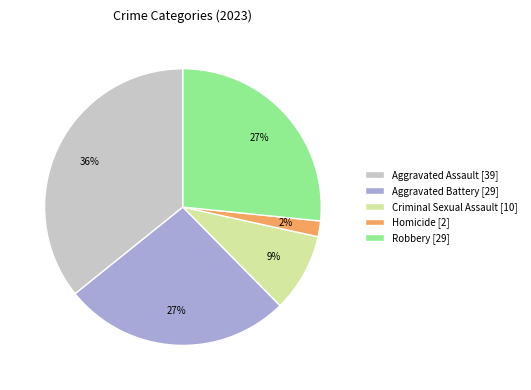

To the nearest percent, what is the combined percentage of Criminal Sexual Assault and Aggravated Battery?

36%